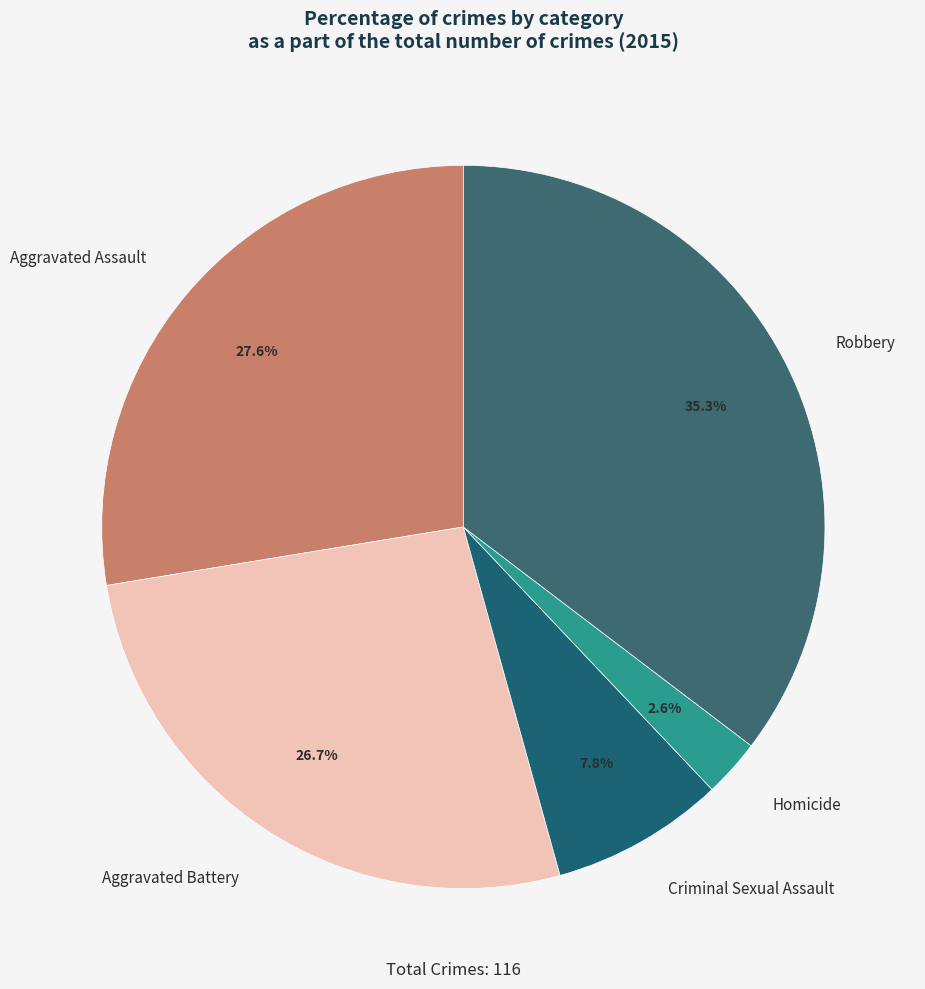

Which slice is the largest?

Robbery